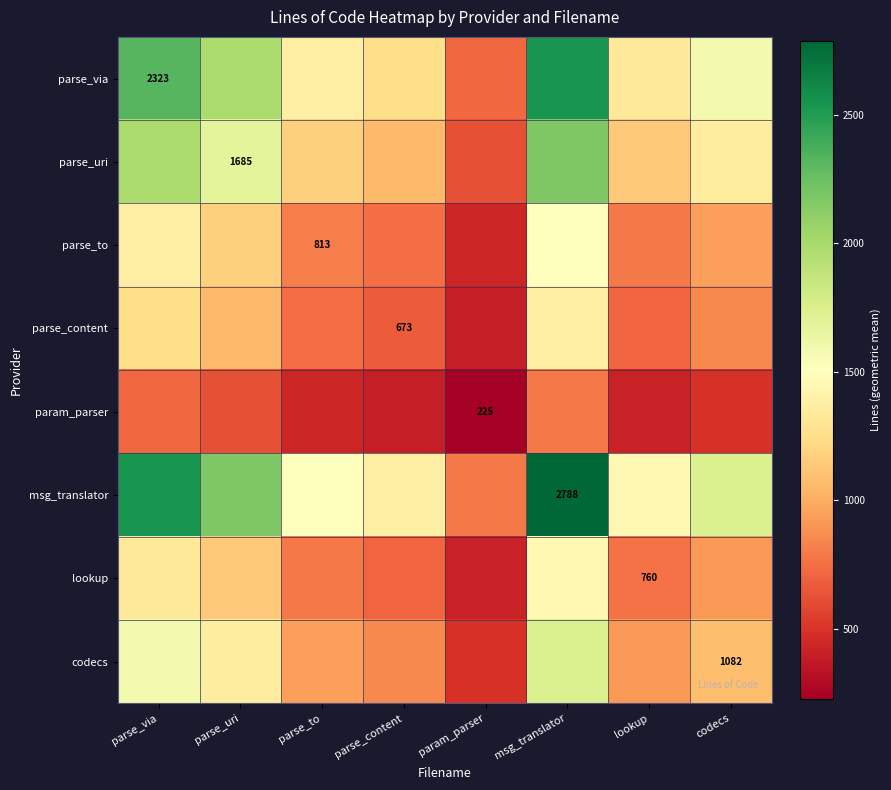

At which category does the chart reach its minimum across all series?

param_parser